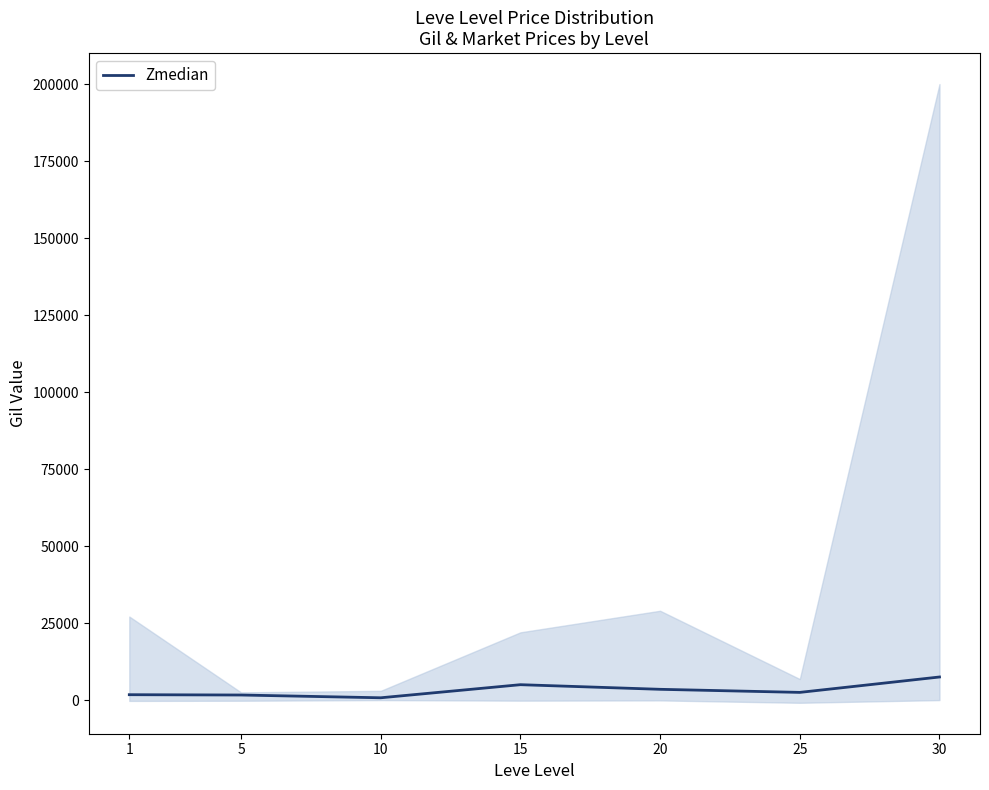

Is it true that the value at 25 is 2500?

True